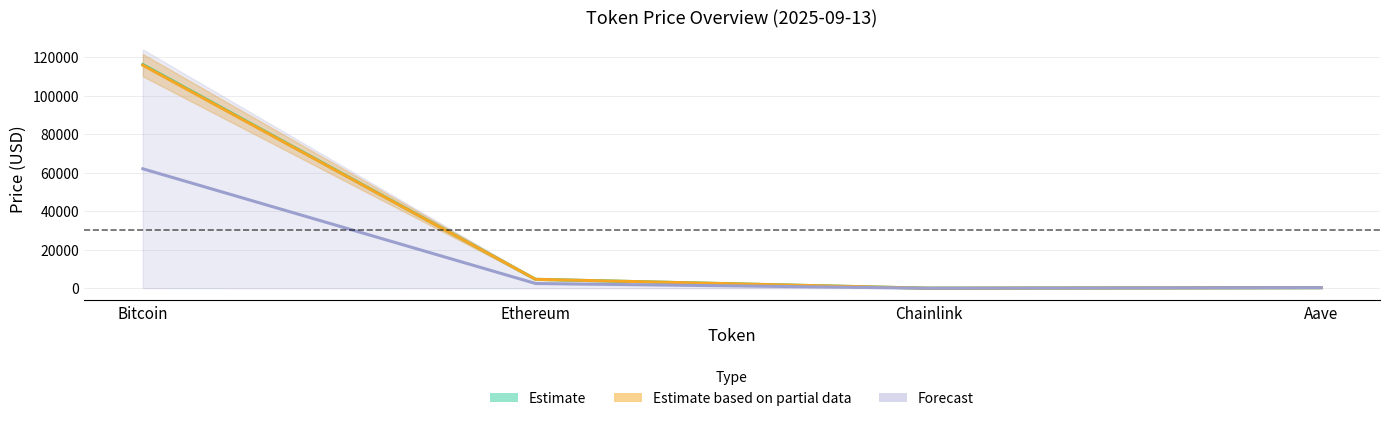

Rank the series at Aave from highest to lowest value.

Forecast (ATH/ATL range), Estimate (price), Estimate based on partial data (price)